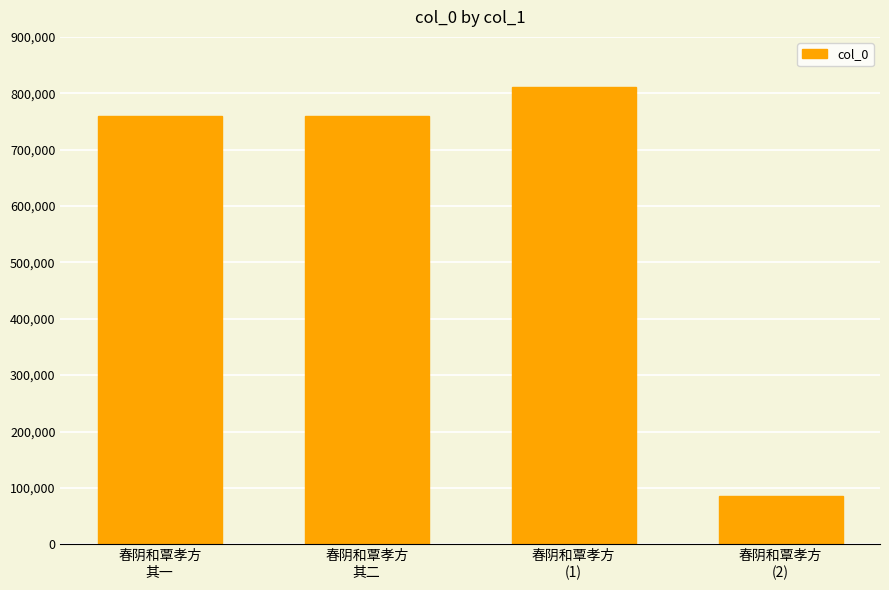

What is the sum of all values?

2417061